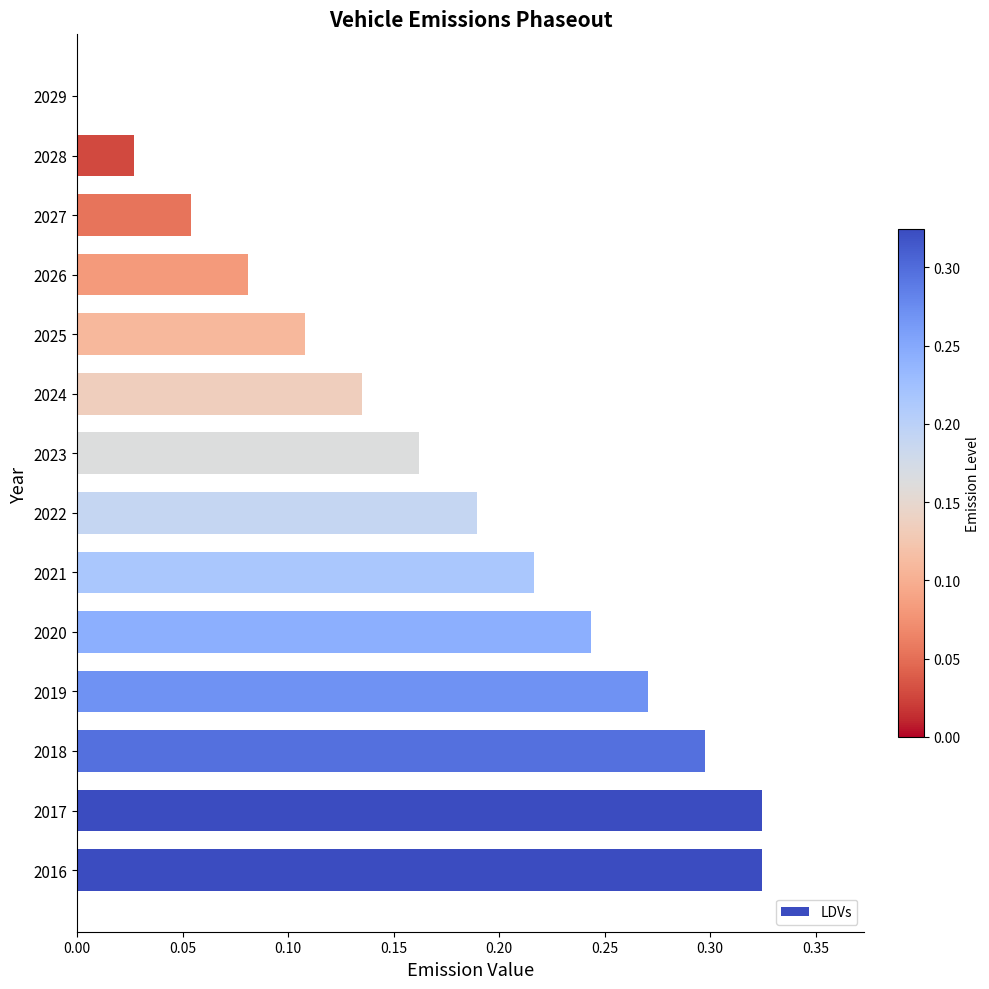

The chart shows a value of 0.2 at 2024. True or false?

False